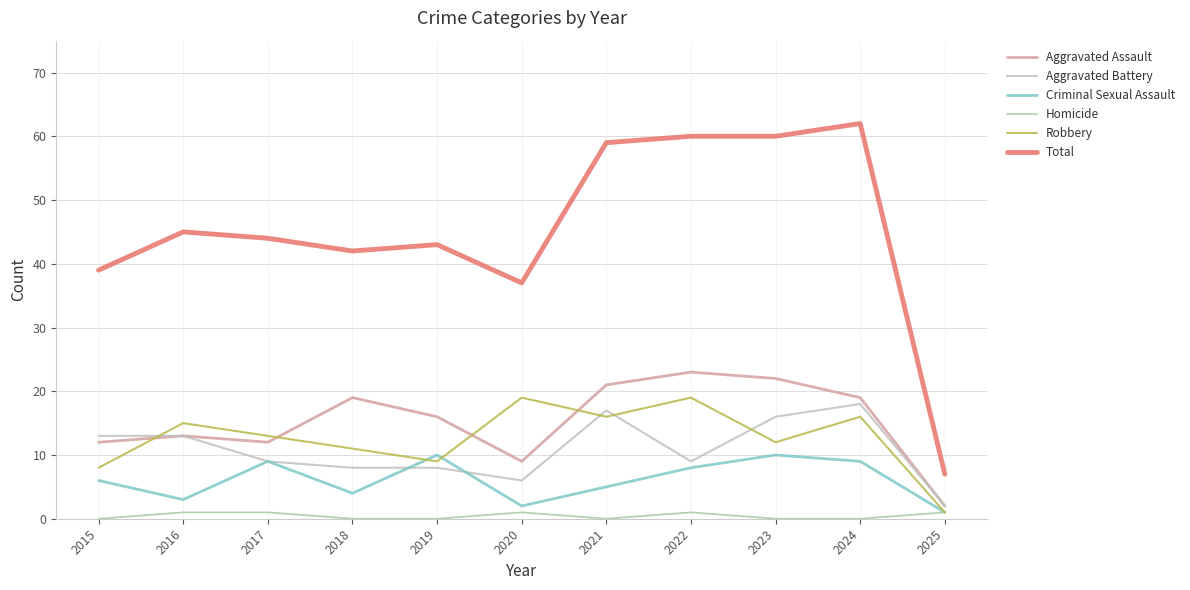

Is this an area chart (filled region under the line)?

No